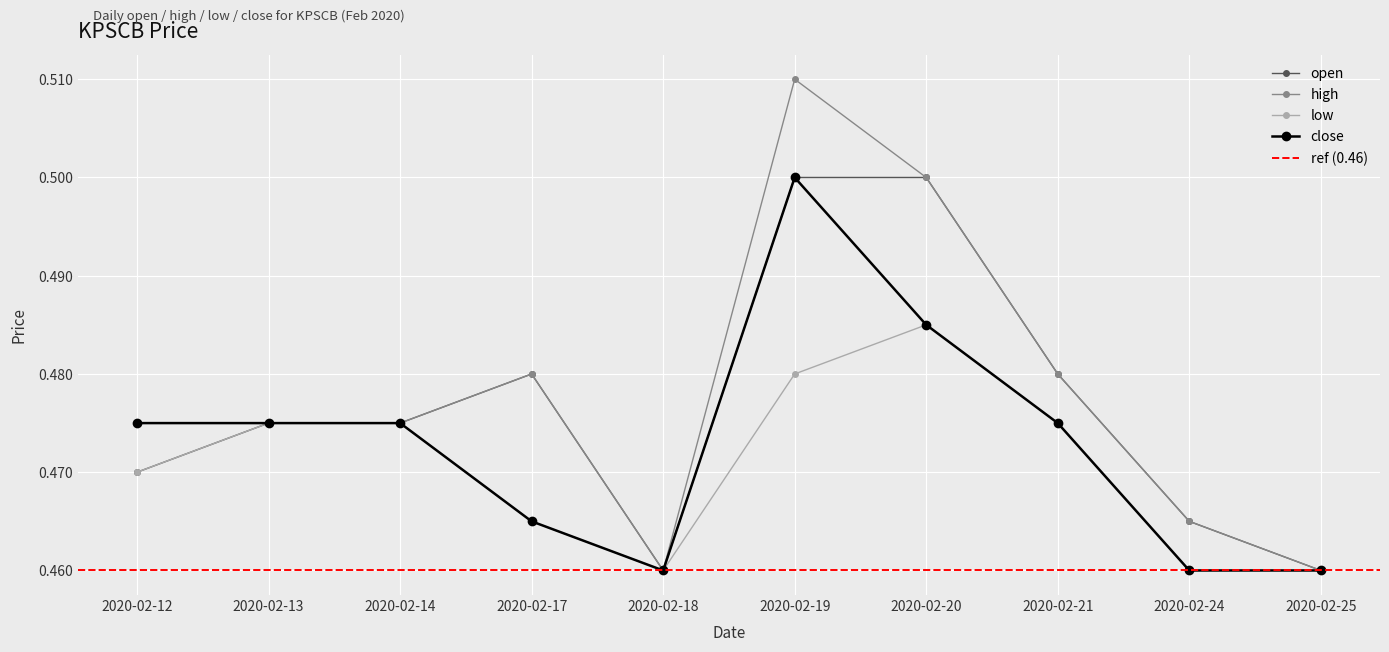

Is it true that high equals 0.8 at 2020-02-17?

False